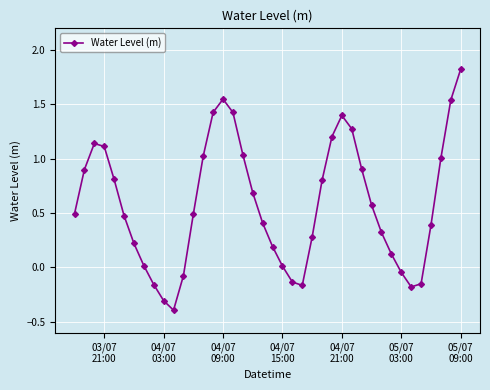

What is the difference between the second highest and second lowest values?

1.9